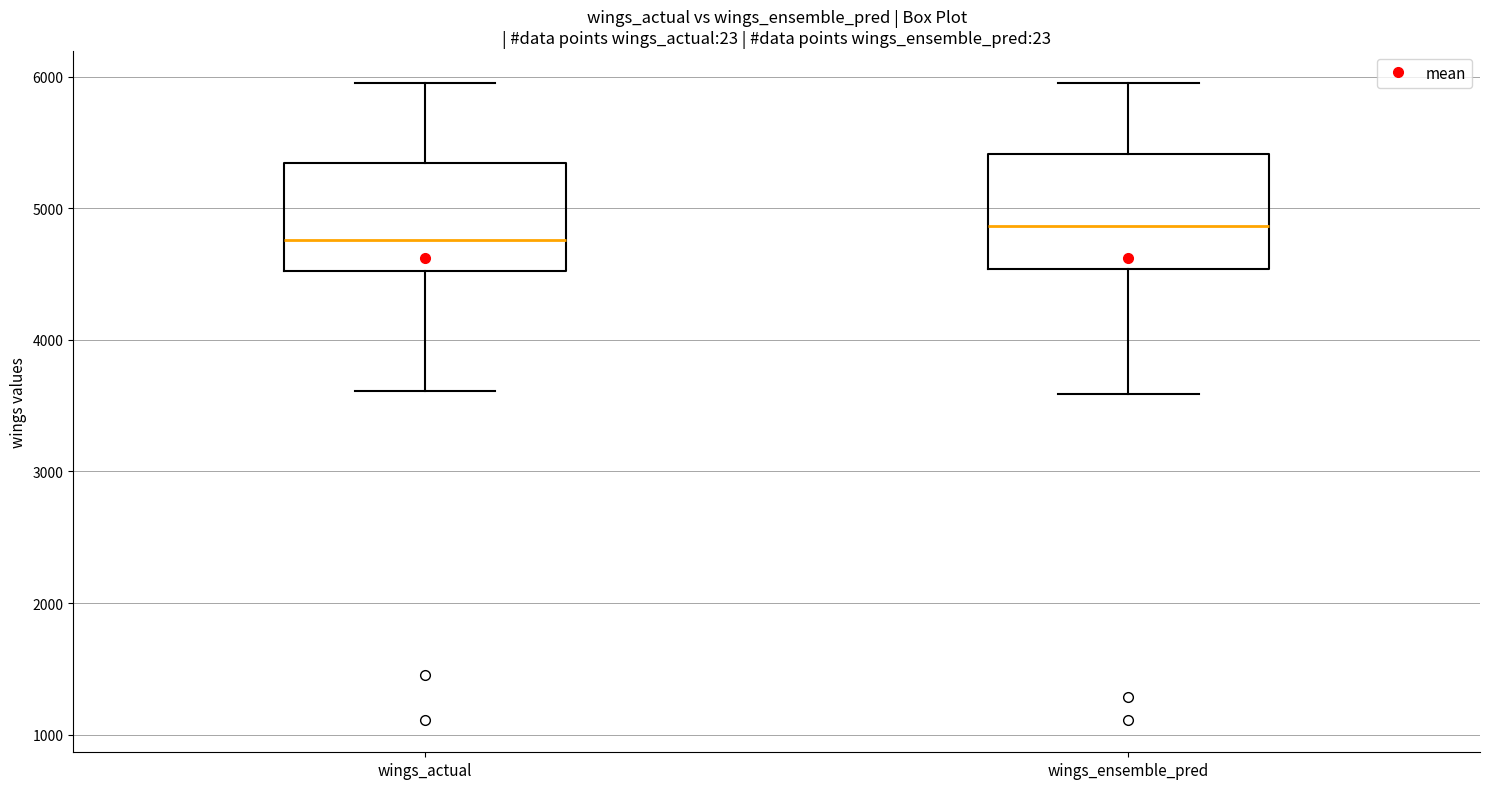

Which box's median line is the highest?

wings_ensemble_pred